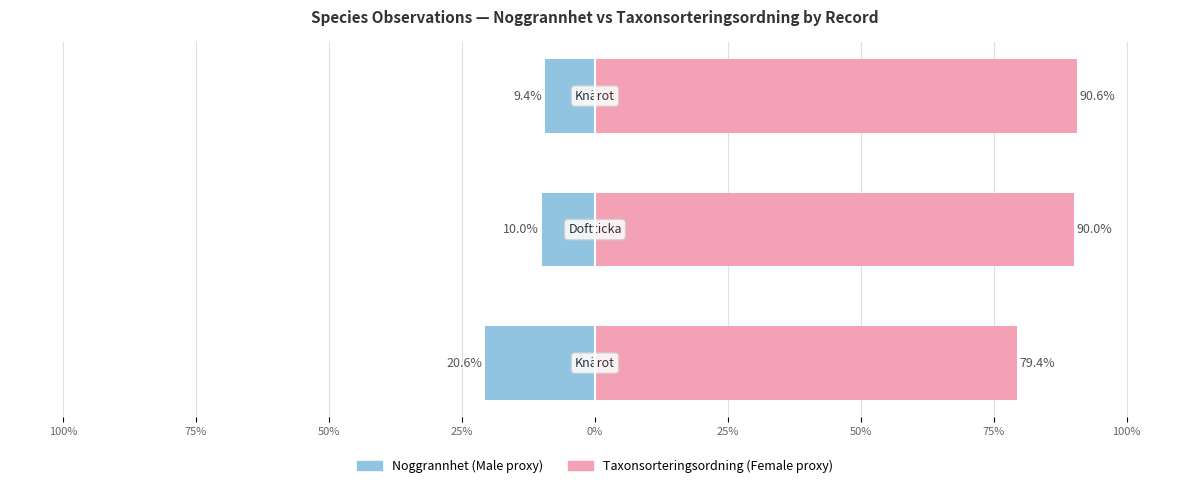

Reading left to right, list all the values displayed in this chart.

Noggrannhet: -20.6	-10.0	-9.4
Taxonsorteringsordning: 79.4	90.0	90.6